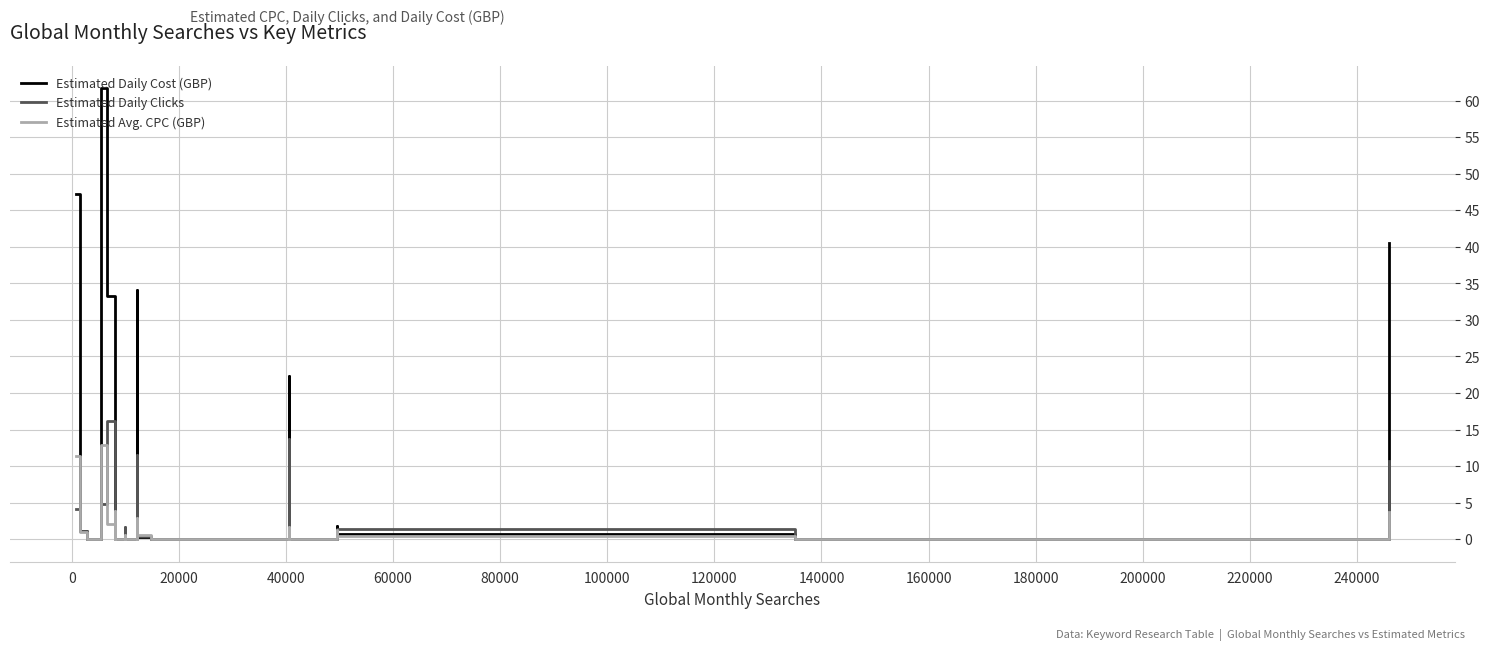

In Estimated Daily Clicks, how many points are higher than both neighbors (excluding endpoints)?

7